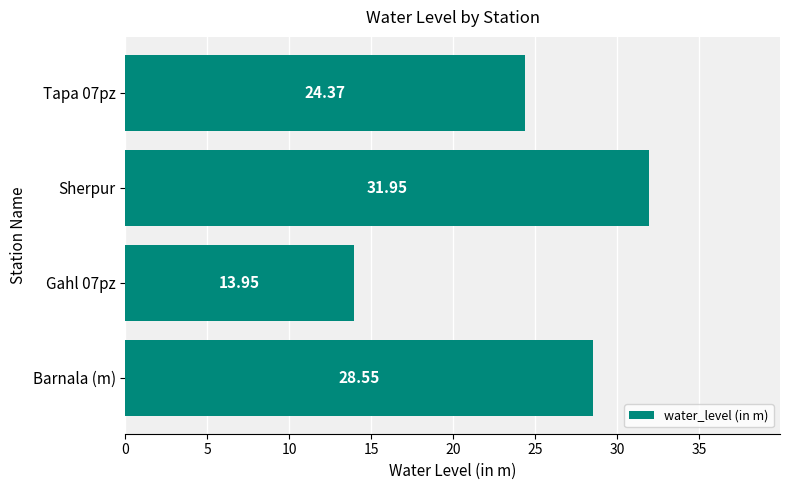

Rank the categories by value from highest to lowest.

Sherpur, Barnala (m), Tapa 07pz, Gahl 07pz